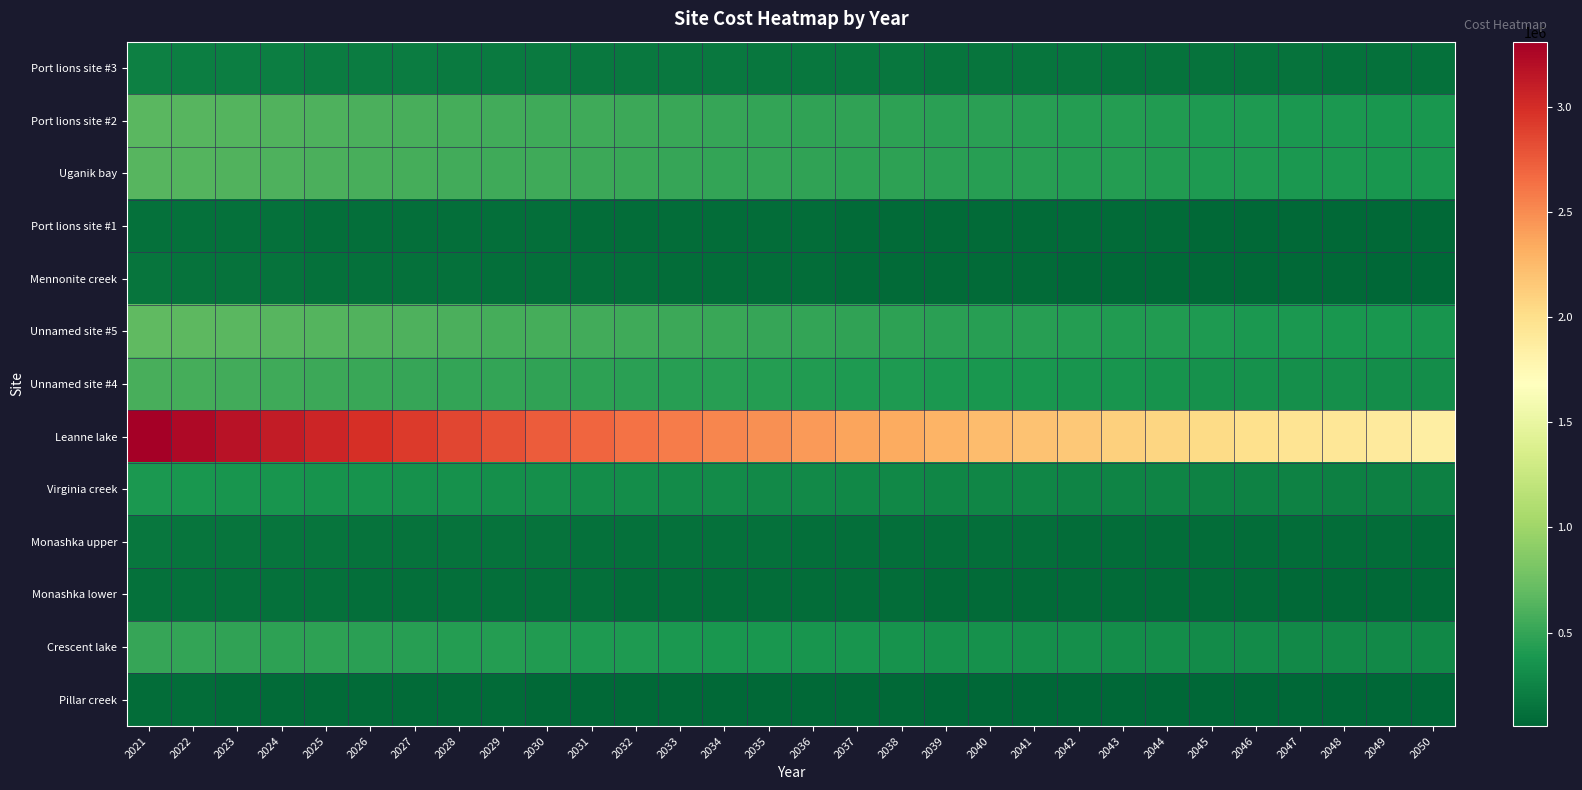

Which series has the largest range (max minus min)?

Leanne lake